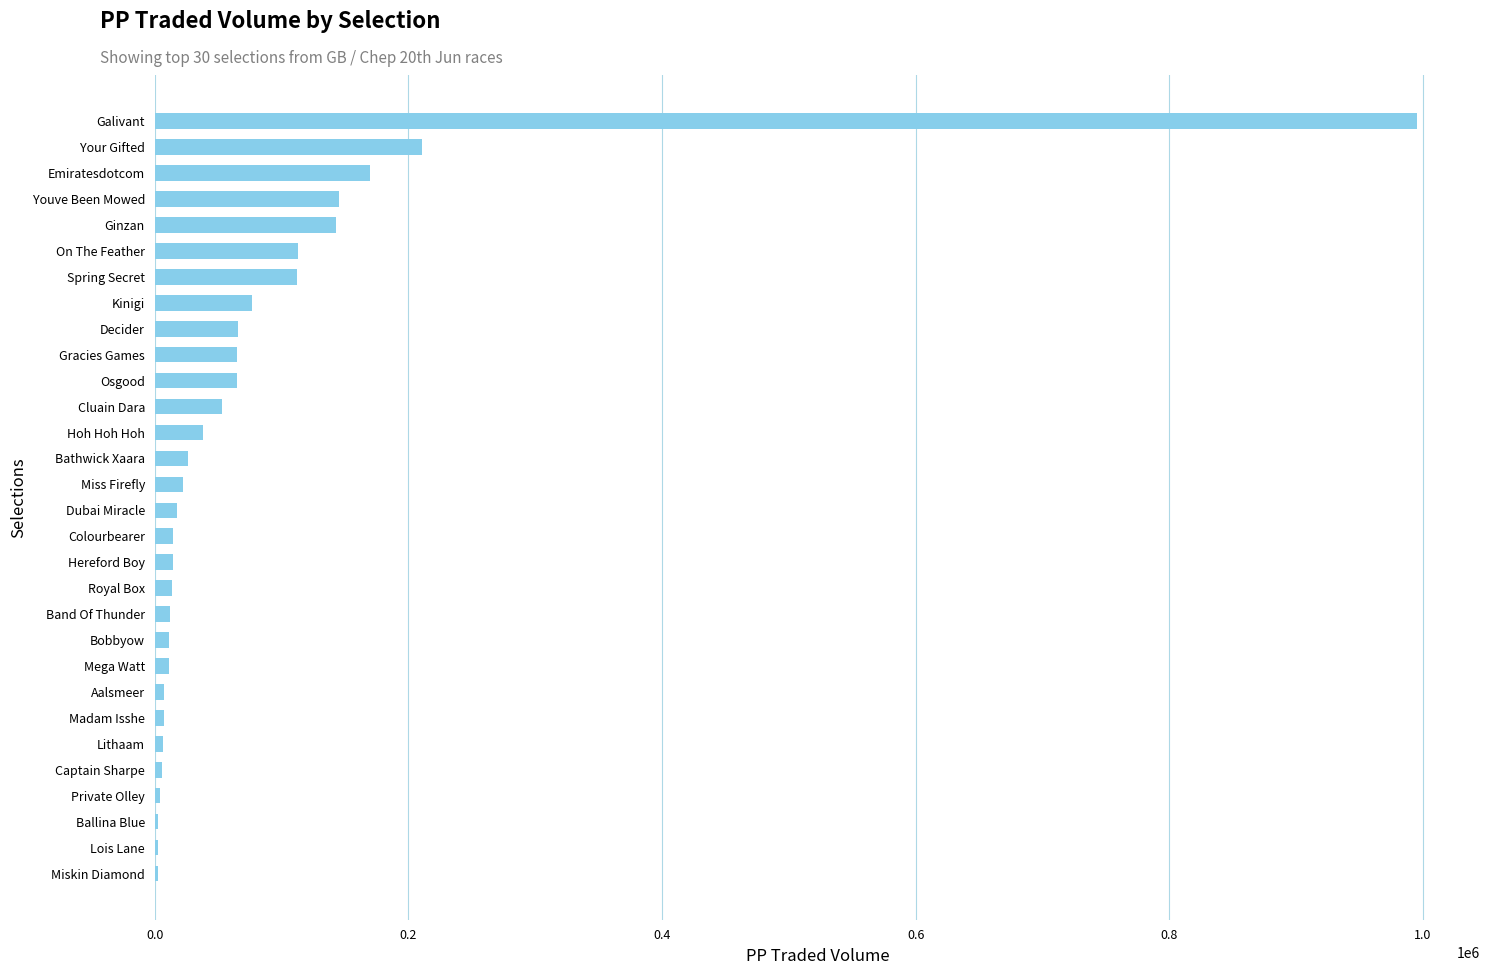

What value does the data have at Youve Been Mowed?

145669.9